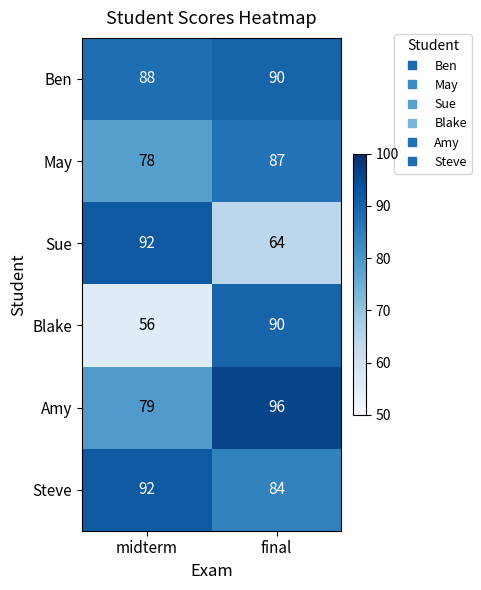

List the labels in order of Steve value, smallest first.

final, midterm